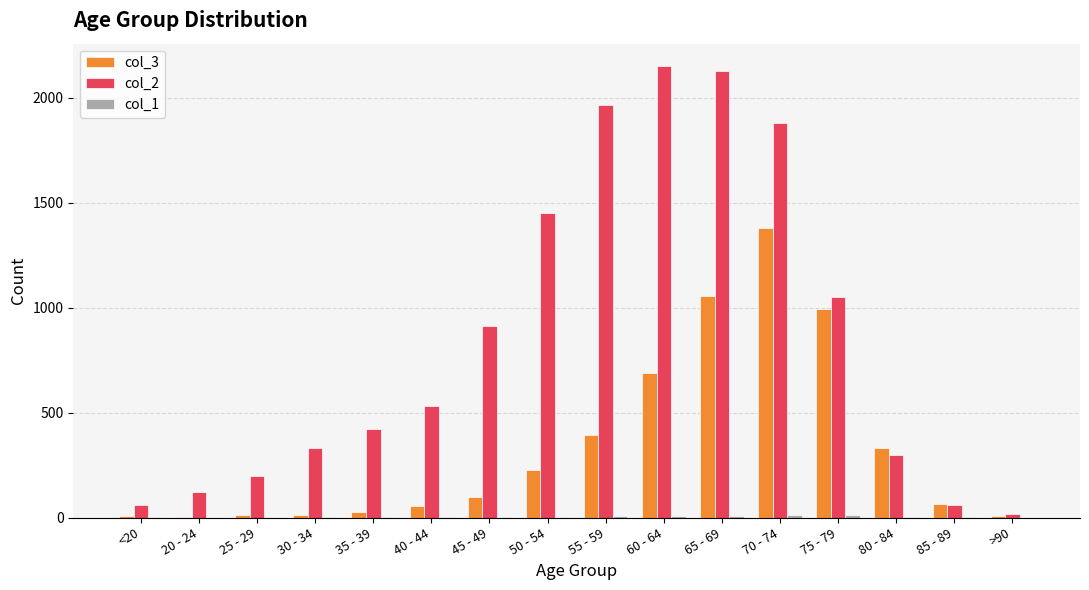

Which series has the largest total across all categories?

col_2